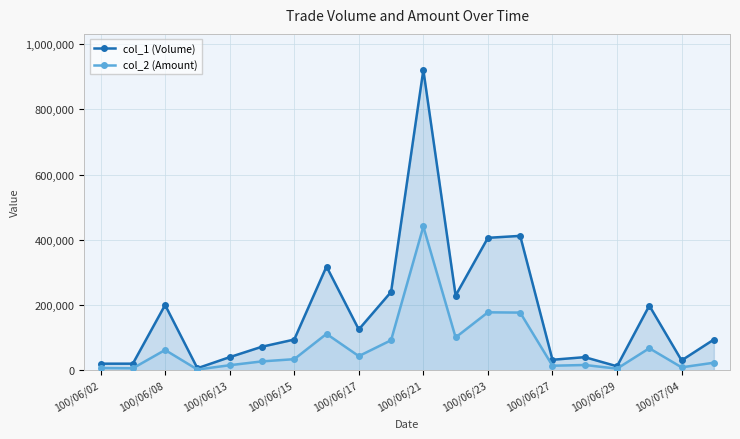

The col_1 (Volume) series shows 54066 at 100/06/23. True or false?

False